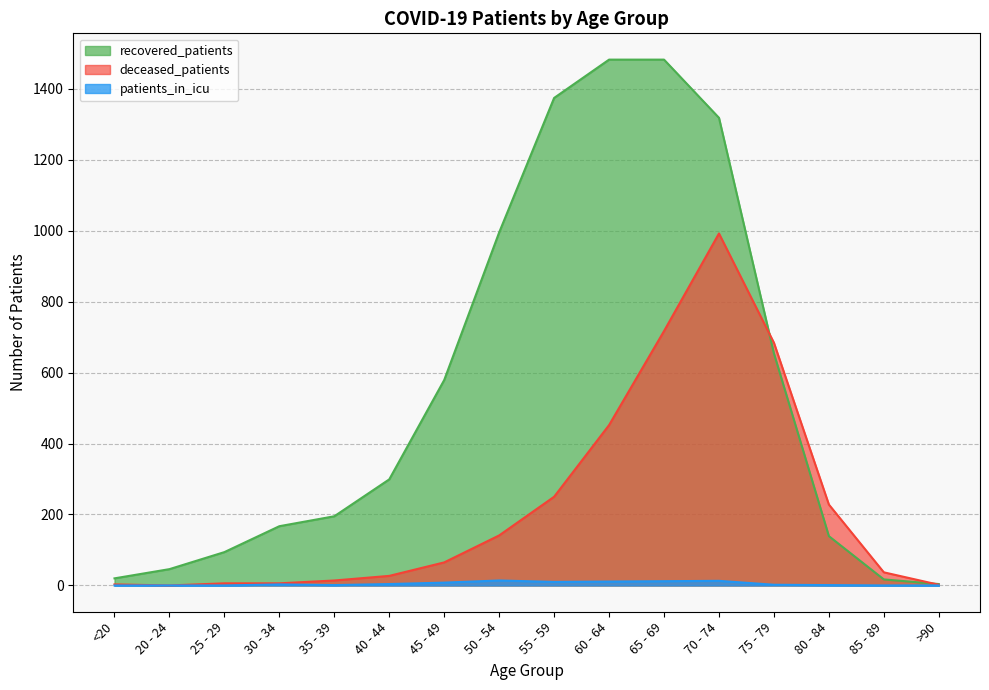

True or false: patients_in_icu and deceased_patients intersect in this chart.

False